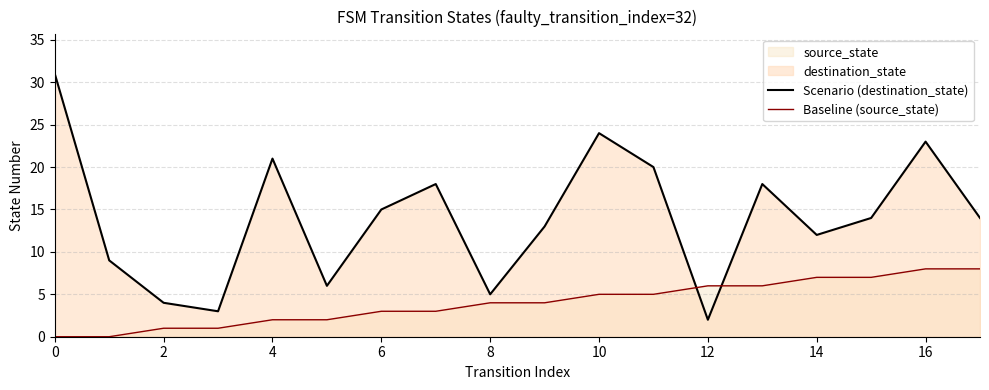

Which series has the largest total across all categories?

Scenario (destination_state)